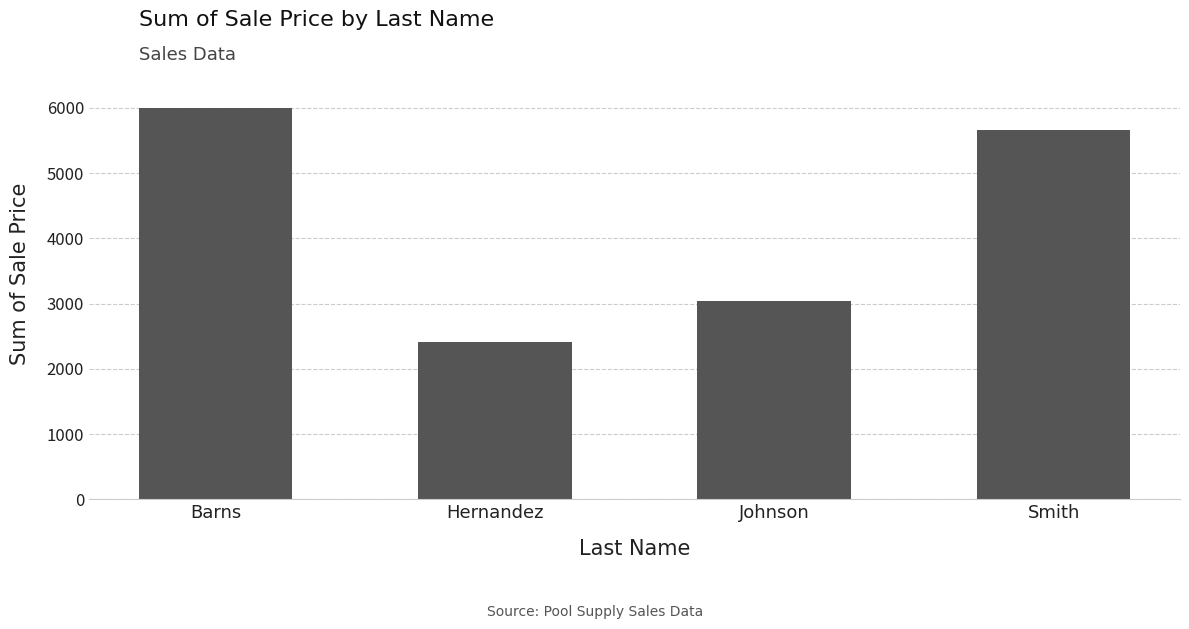

What is the ratio of the value at Johnson to the value at Hernandez?

1.3